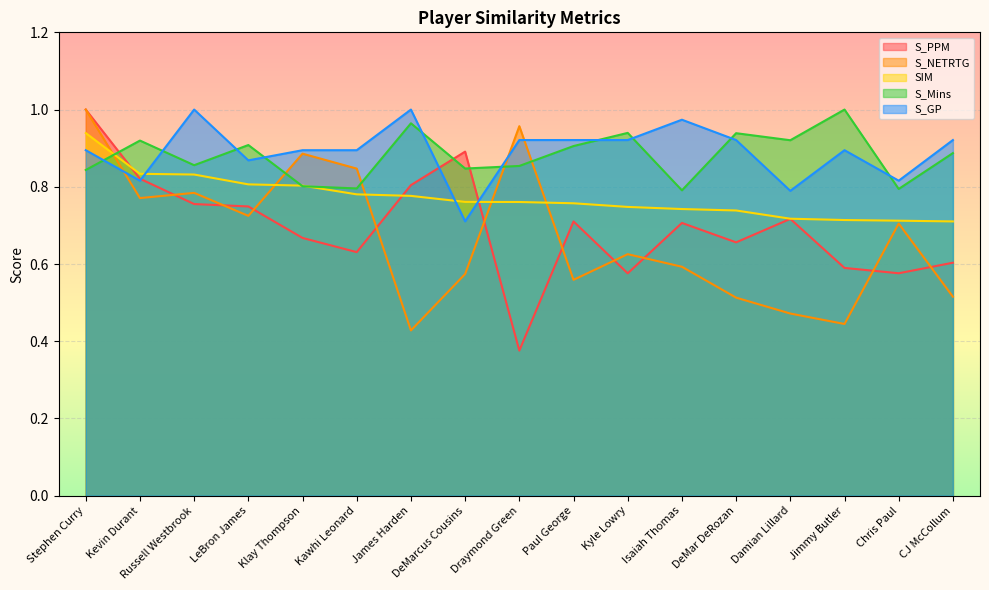

What is the value of the S_GP point at the 13th from the left?

0.9